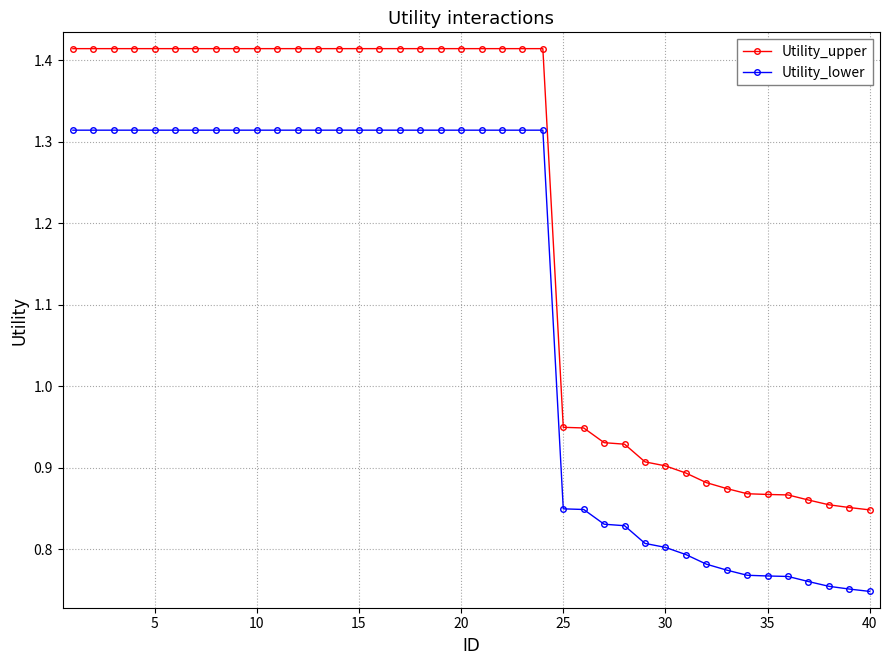

Which series has the largest total across all categories?

Utility_upper